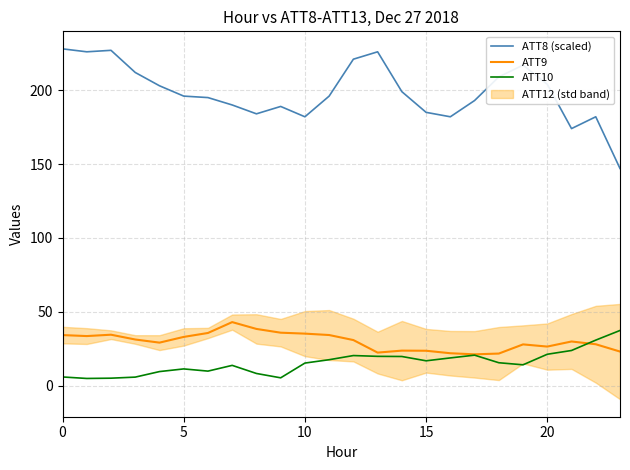

What is the minimum value for ATT8 (scaled)?

147.0